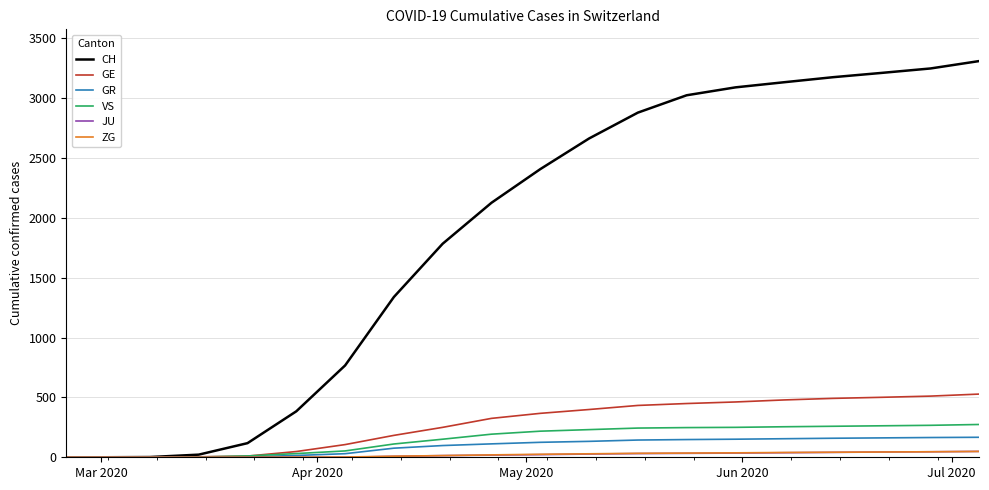

Which series has the largest range (max minus min)?

CH